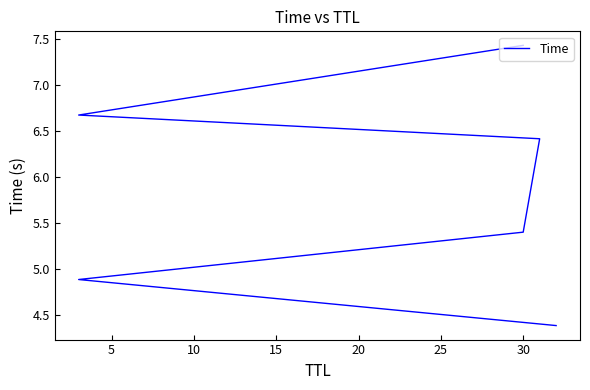

What is the average value?

5.9